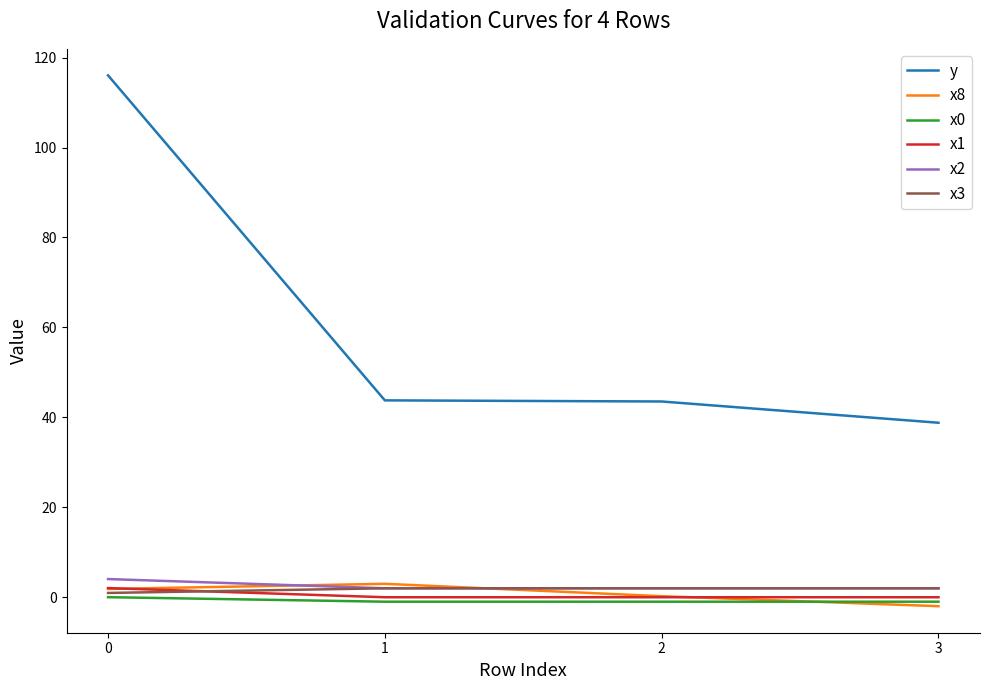

True or false: x2 and x0 intersect in this chart.

False